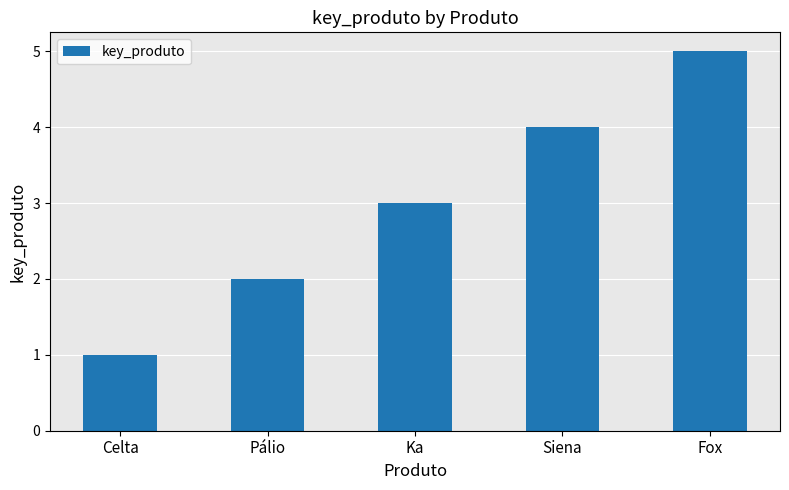

What is the difference between the values at Fox and Ka?

2